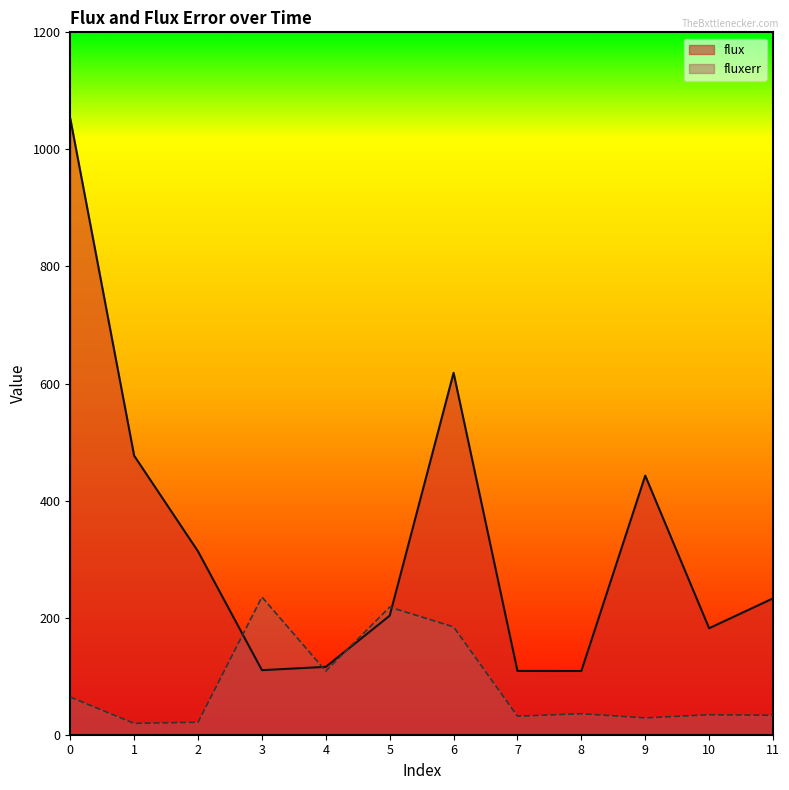

In fluxerr, how many points are lower than both neighbors (excluding endpoints)?

4